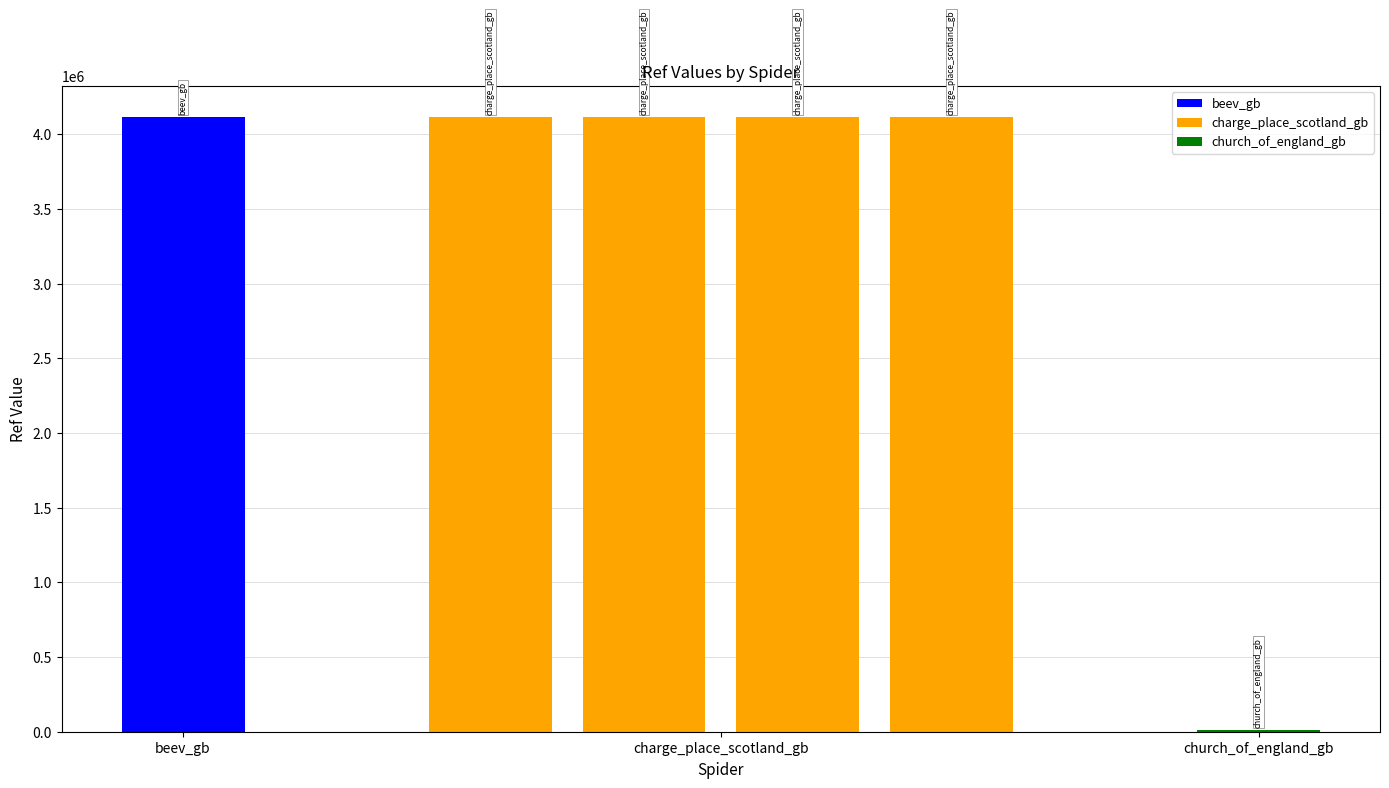

What is the sum of all charge_place_scotland_gb values?

16464136